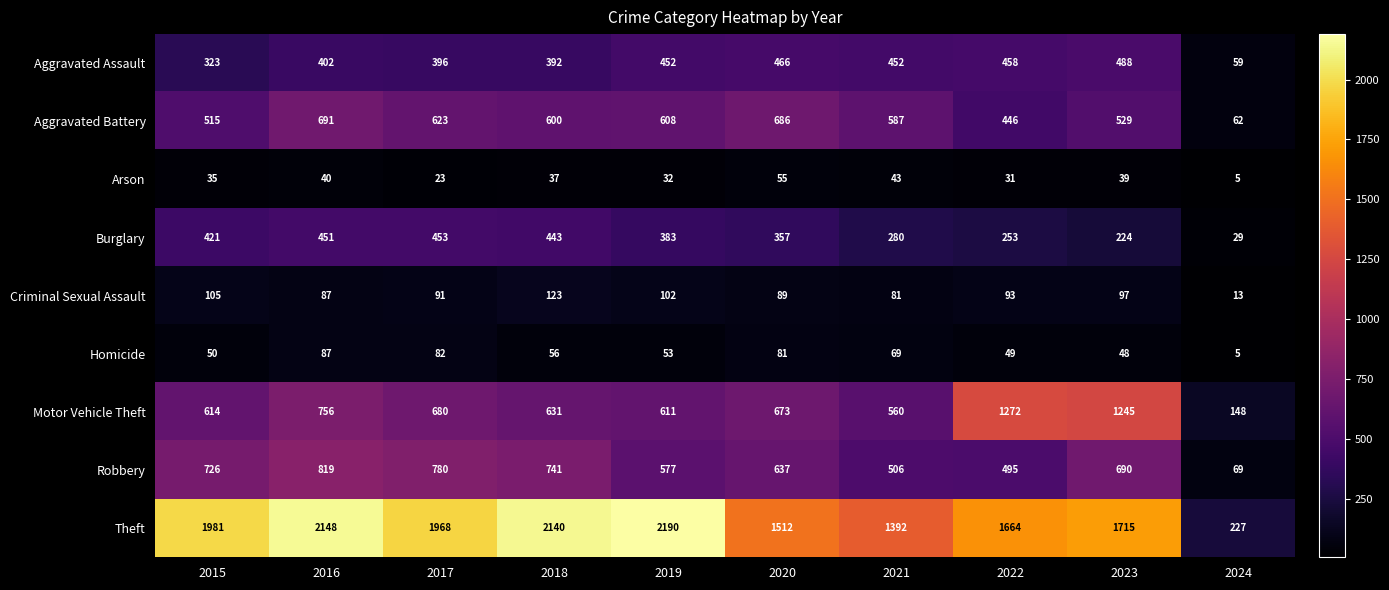

Which category has the lowest value in the Criminal Sexual Assault series?

2024